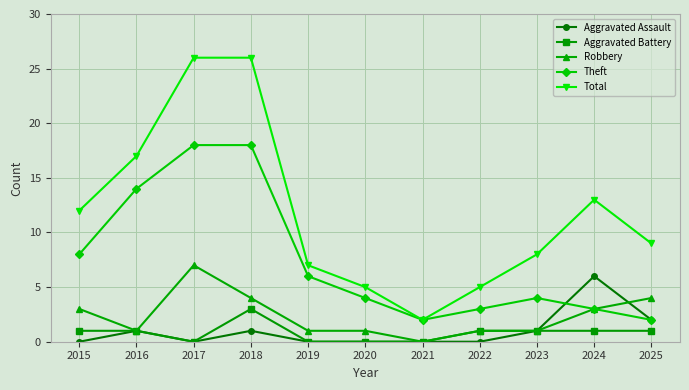

True or false: Total and Aggravated Battery cross at least once.

False